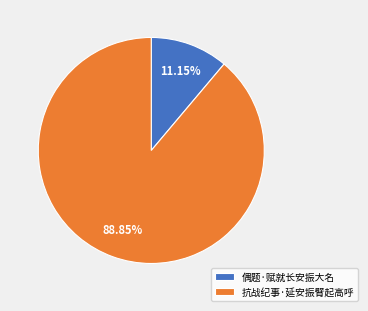

What percentage is the 偶题·赋就长安振大名 slice, to the nearest percent?

11%